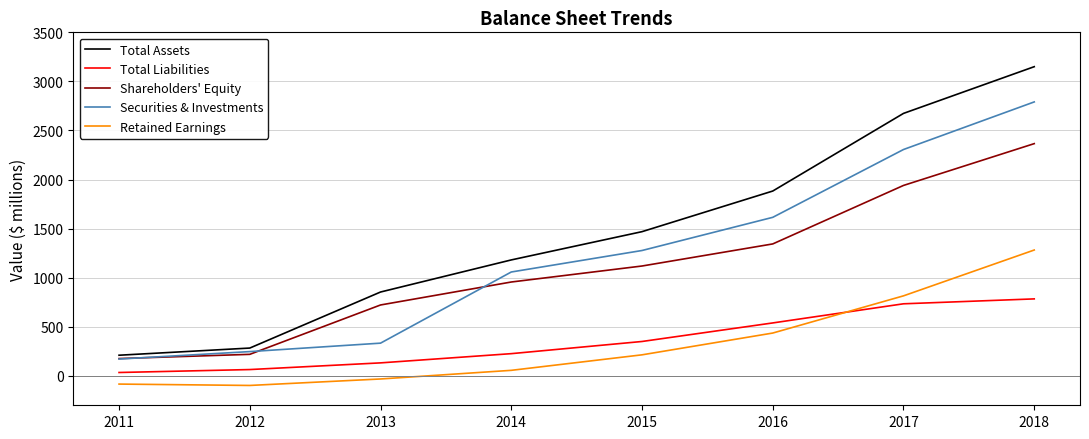

The Total Liabilities series shows 64 at 2012. True or false?

True